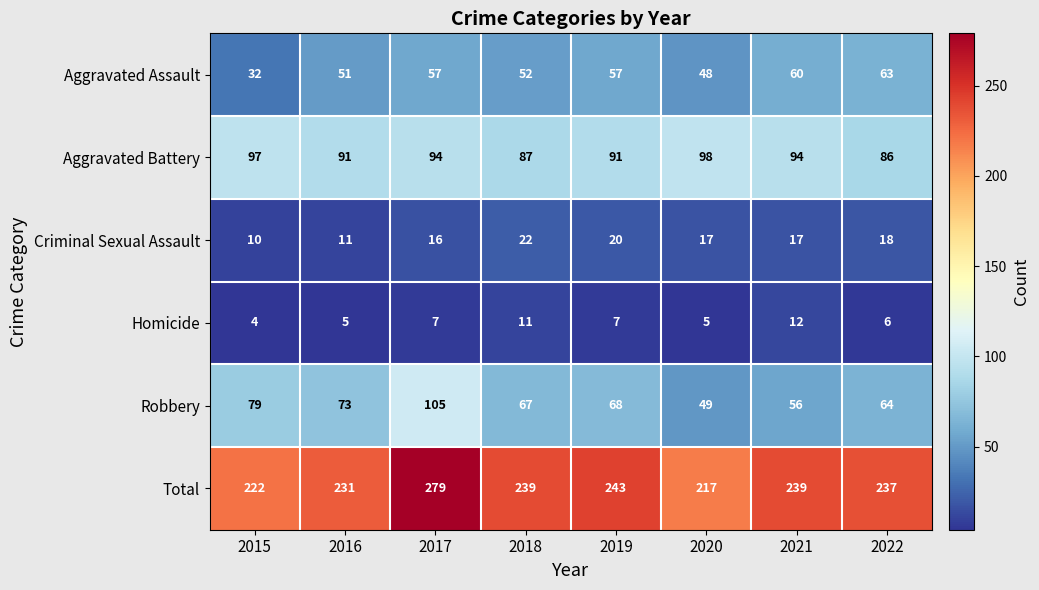

At which label is Total closest to 248?

2019